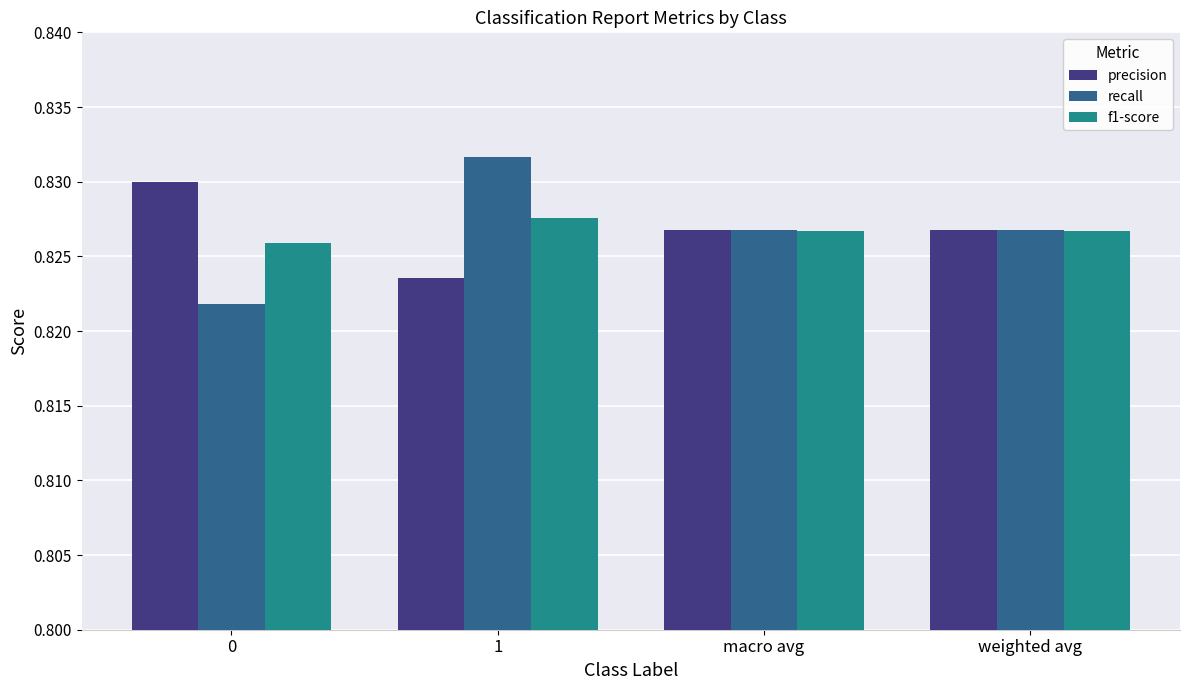

What is the sum of all f1-score values?

3.3